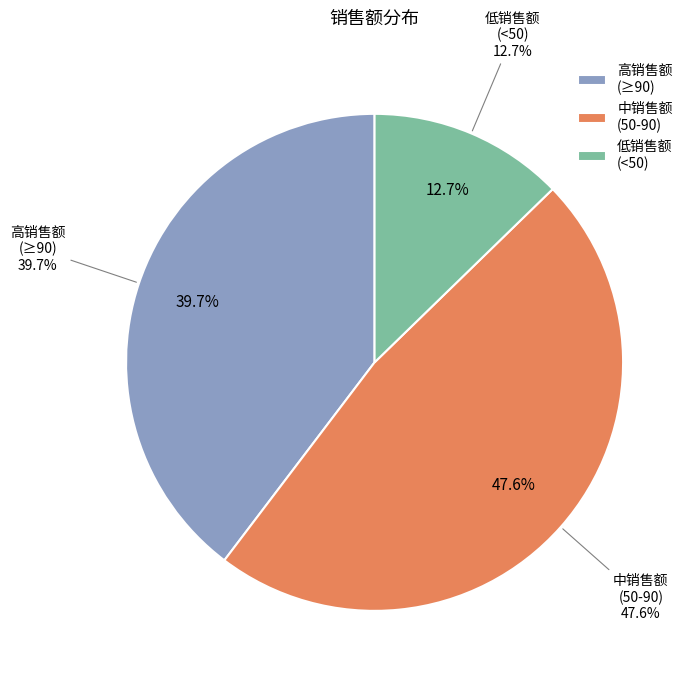

Is 542 the majority of the pie?

No